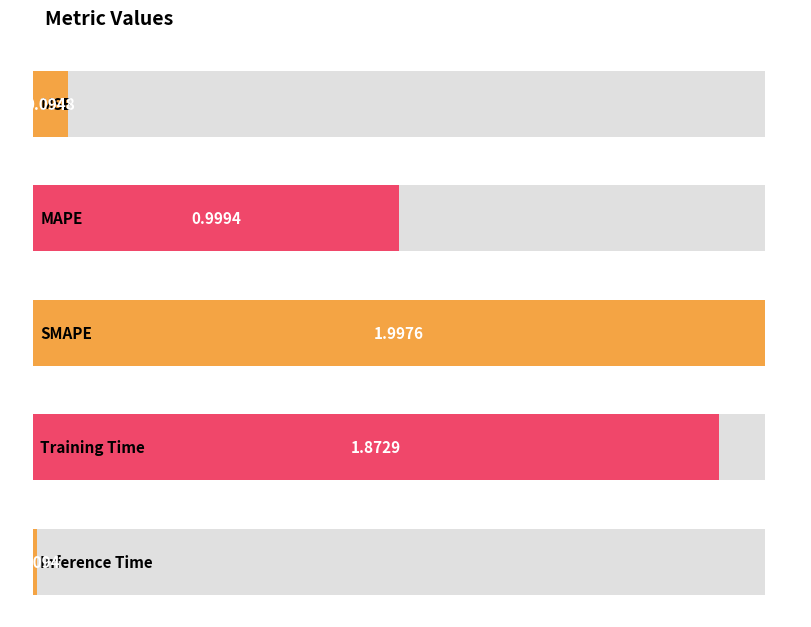

Which category has the highest value across all series?

SMAPE